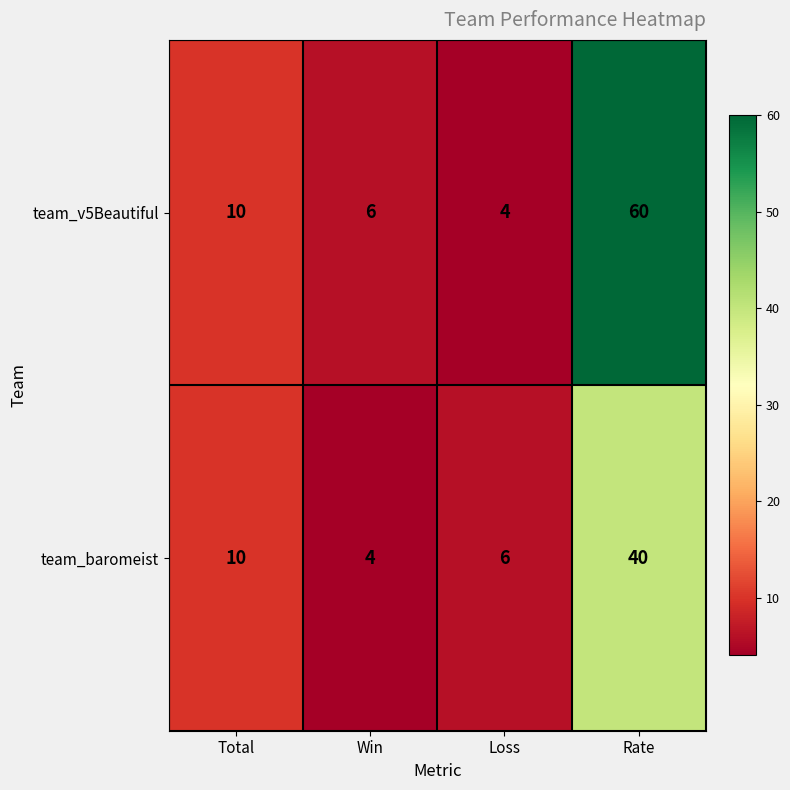

Which series changed the most between Total and Loss?

team_v5Beautiful